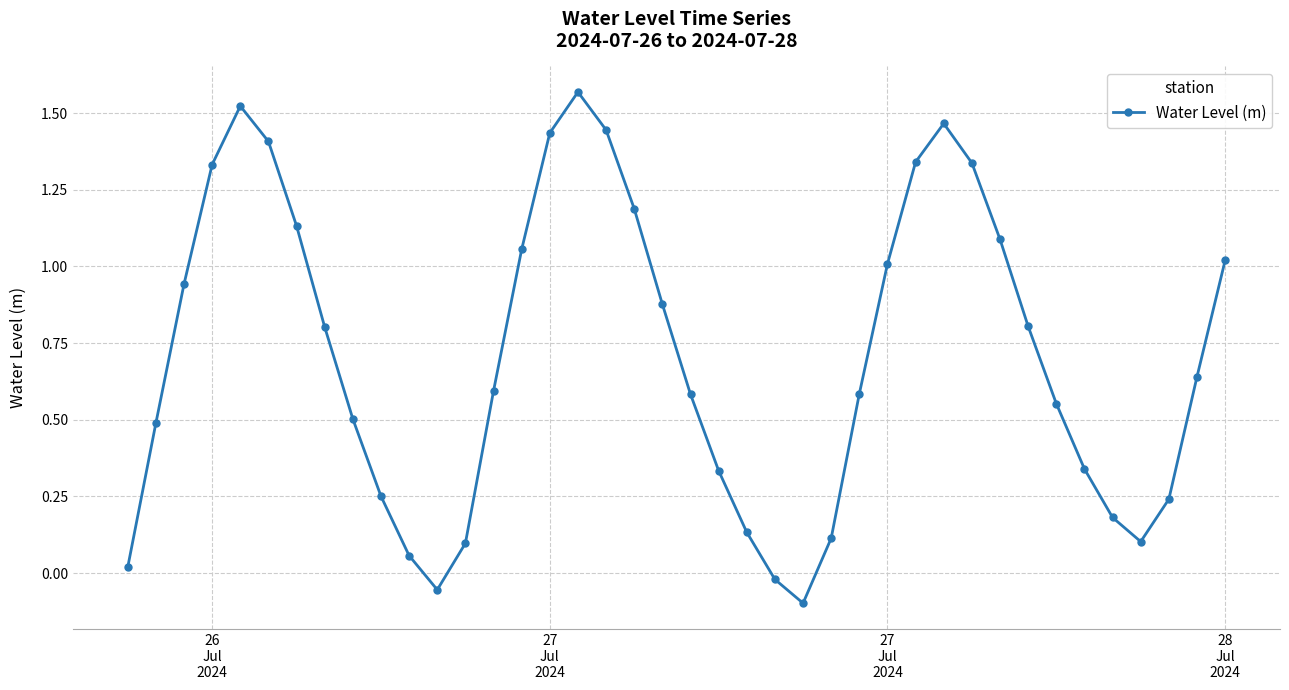

What is the difference between the maximum and minimum values?

1.7